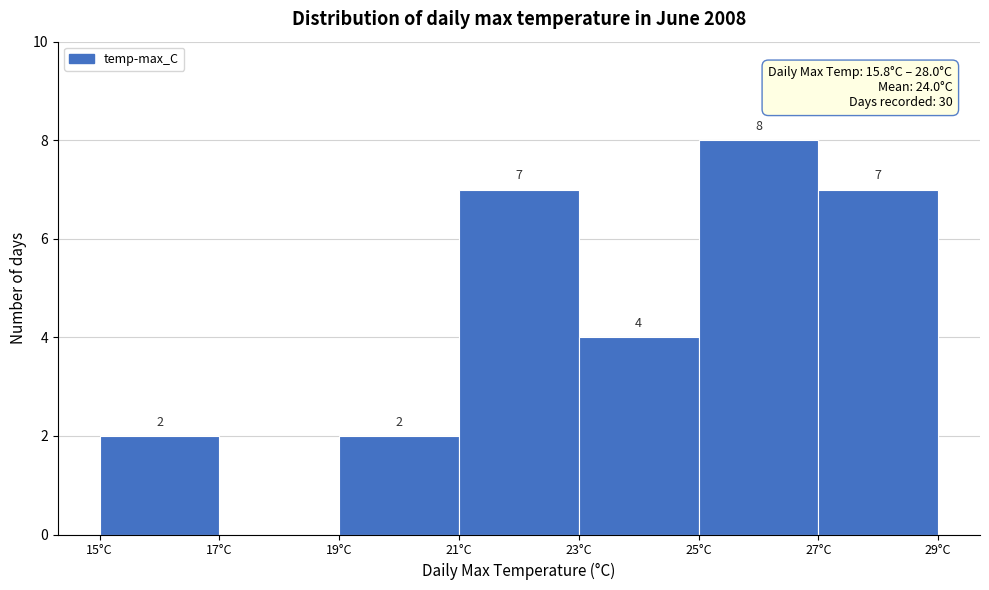

Which range on the x-axis has the tallest bar?

25 to 27